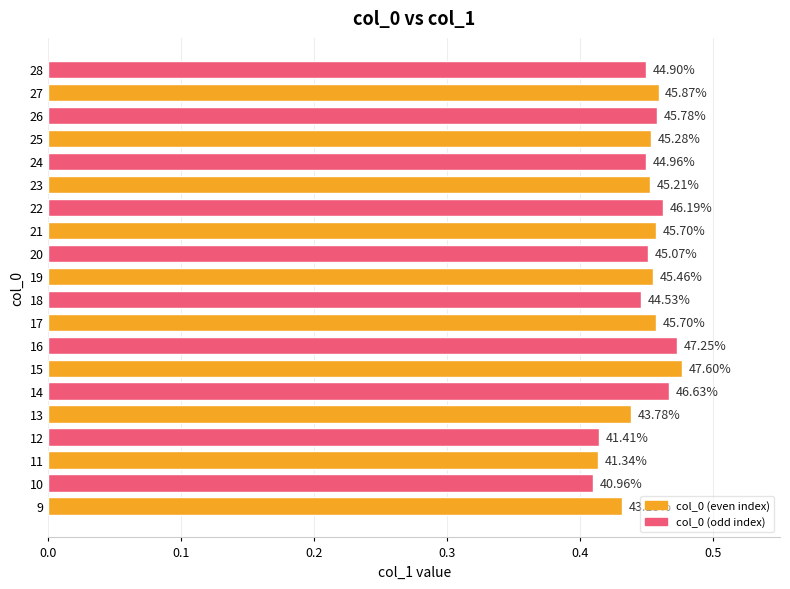

How many bars are there in total?

20